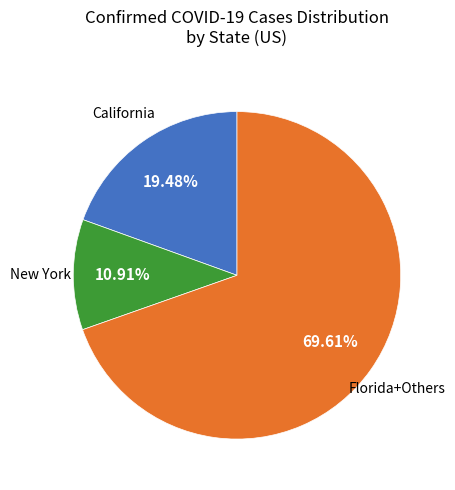

Is there any slice that represents more than half of the pie?

Yes